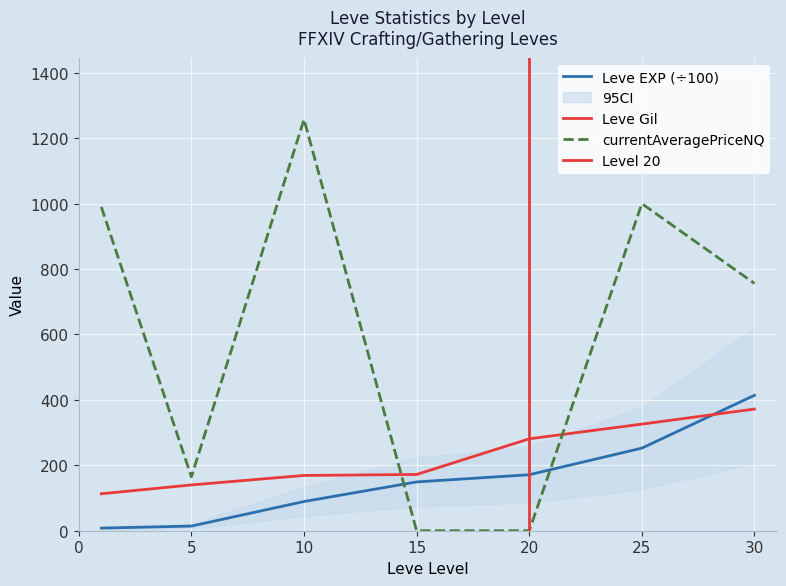

Where is Leve Gil nearest to the value 242?

20